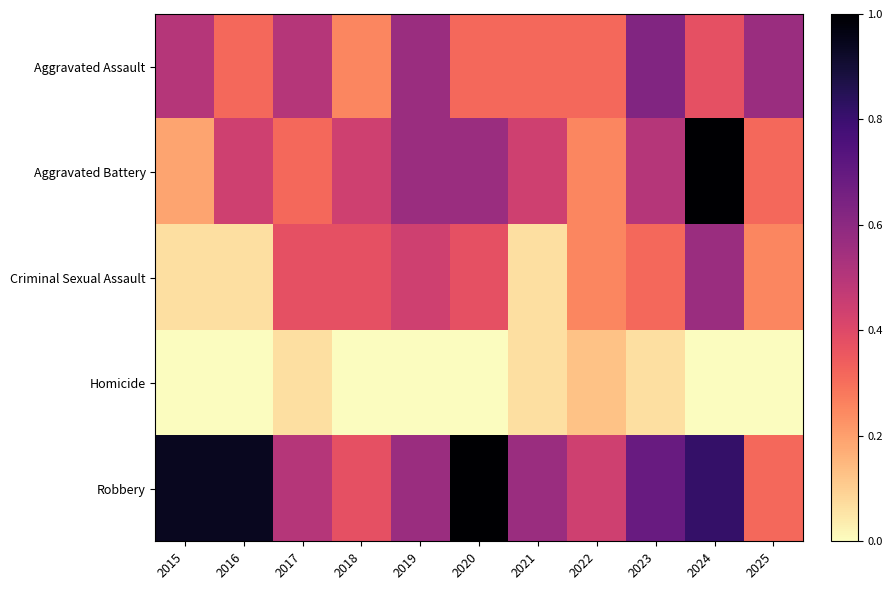

What is the total value across all series at 2017?

1.8